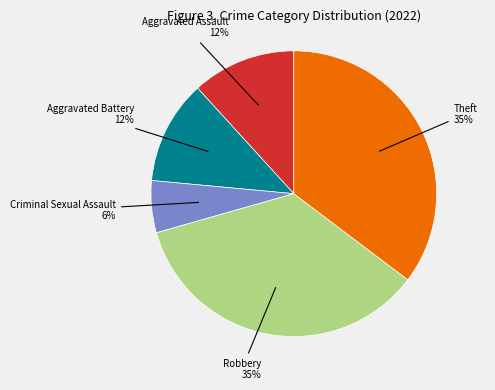

Does any single category account for the majority?

No